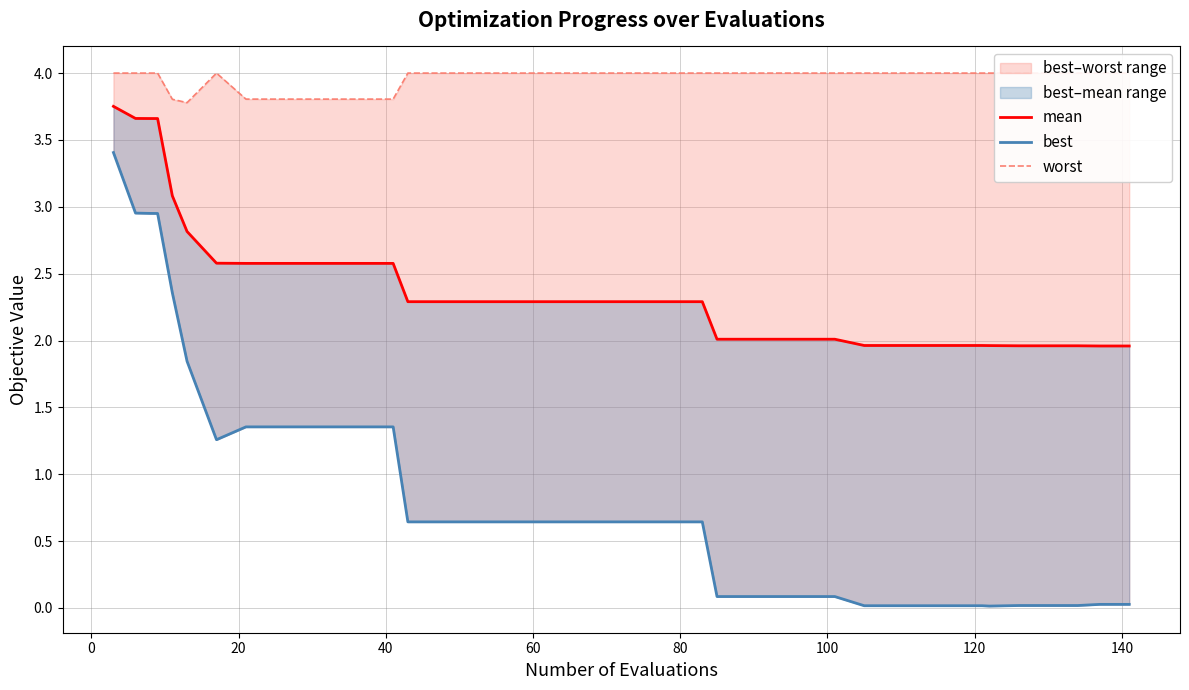

What is the lowest value of the worst series?

3.8